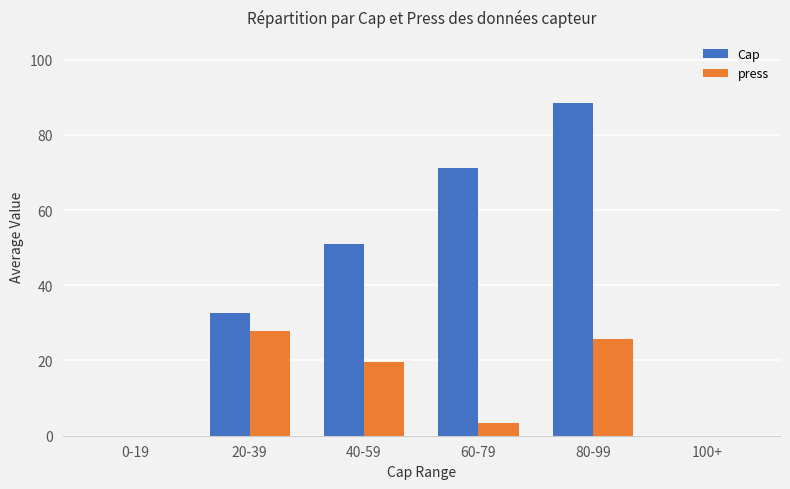

At which label does Cap reach its peak?

80-99